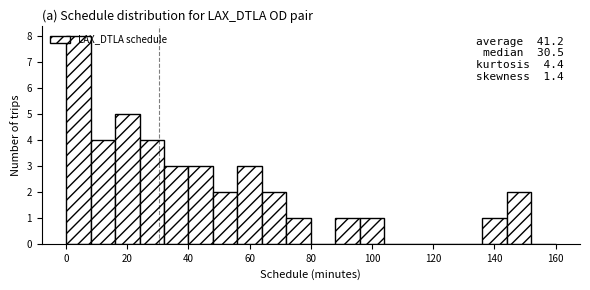

Which range on the x-axis has the tallest bar?

0 to 8